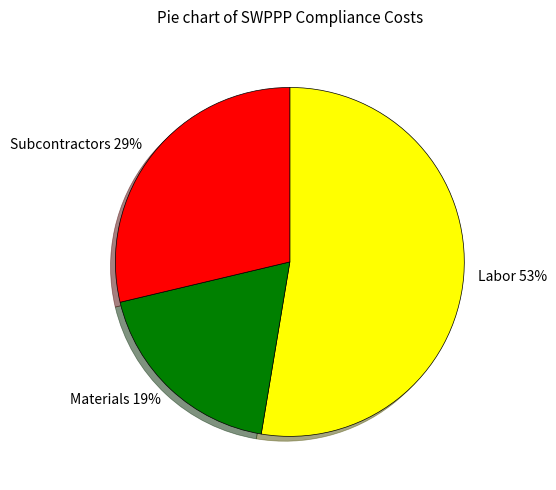

Do Subcontractors 29% and Labor 53% together represent more than half of the pie?

Yes